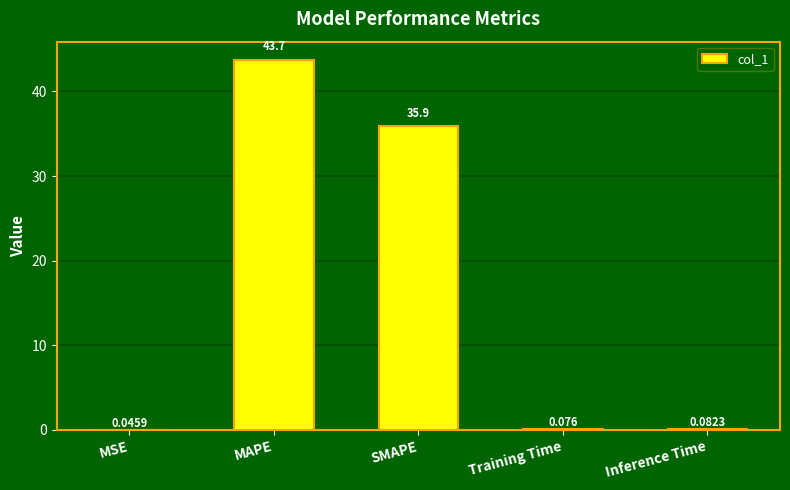

Approximately how many times larger is the value at SMAPE compared to MAPE?

0.8